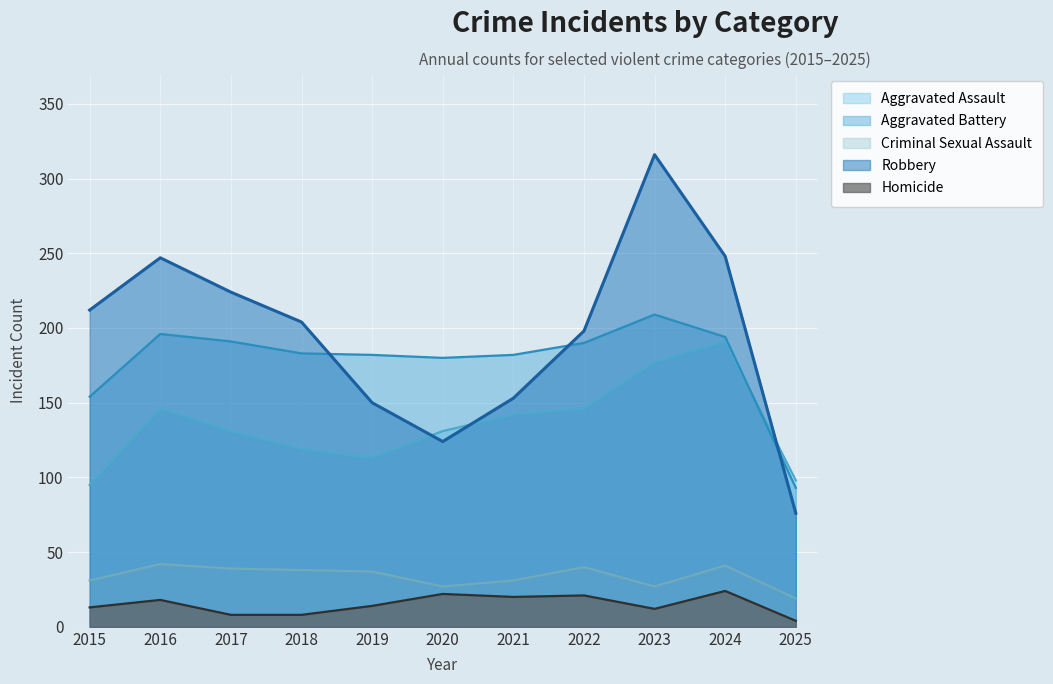

How many lines are shown in the chart?

5